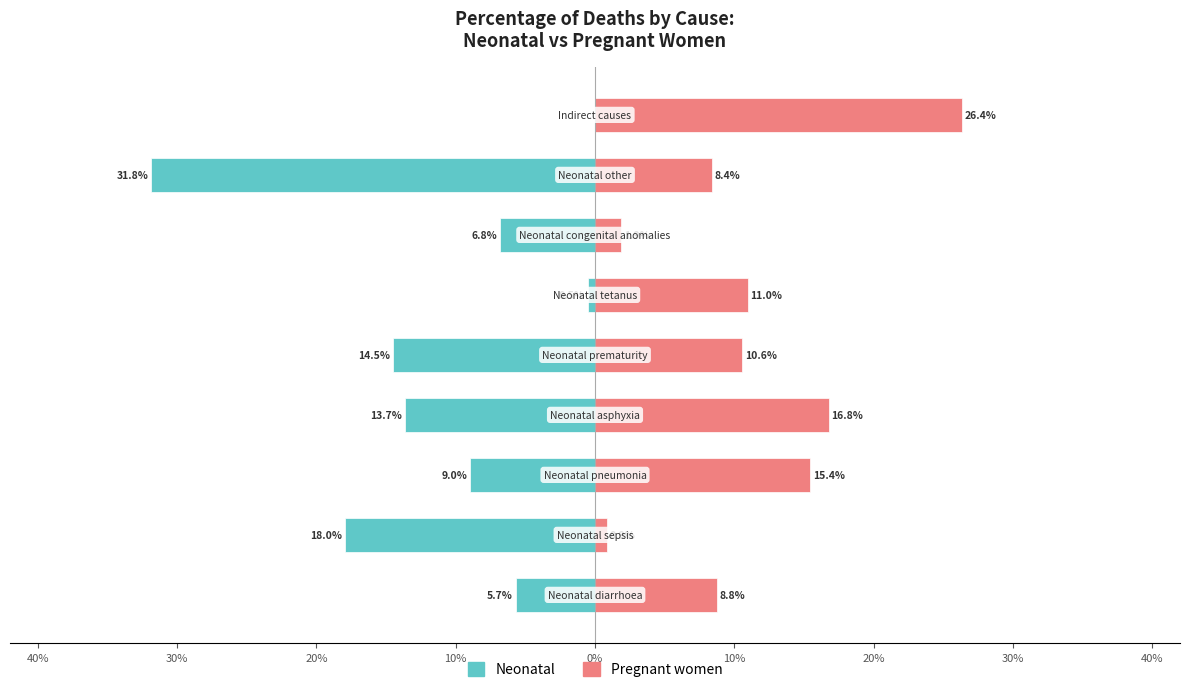

Is it true that Neonatal equals -0.1 at 50%?

False